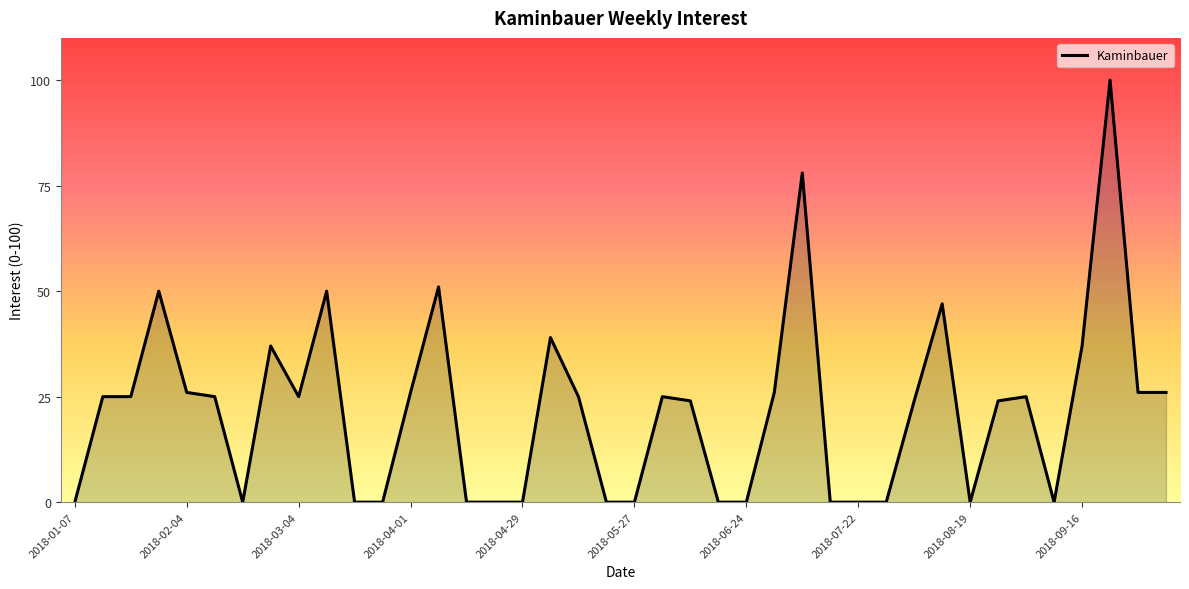

What is the sum of all values?

866